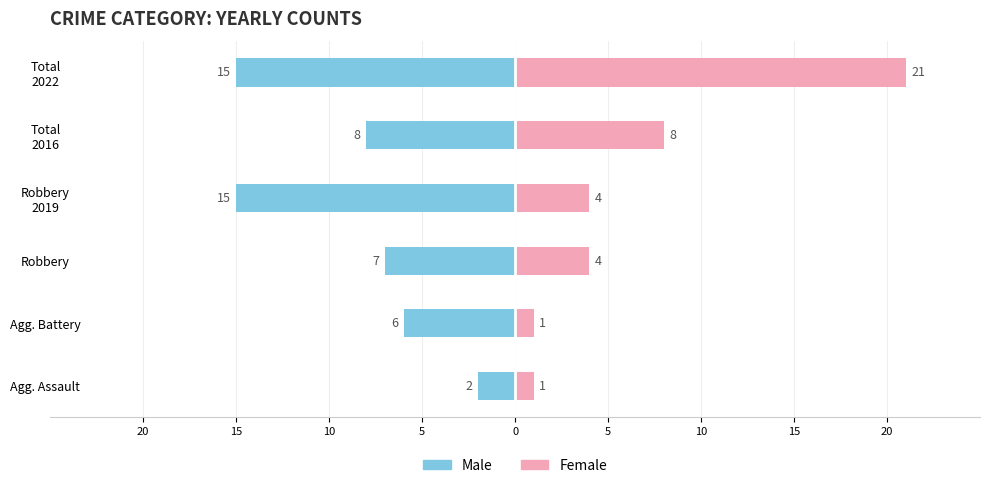

Between Agg. Battery and Robbery 2019, which series saw the biggest shift?

Male